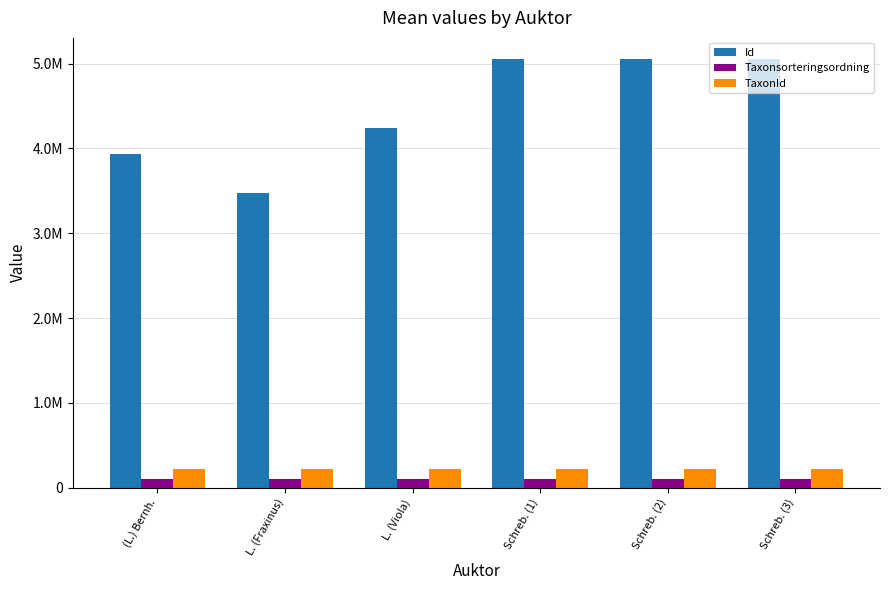

Are the bars horizontal?

No